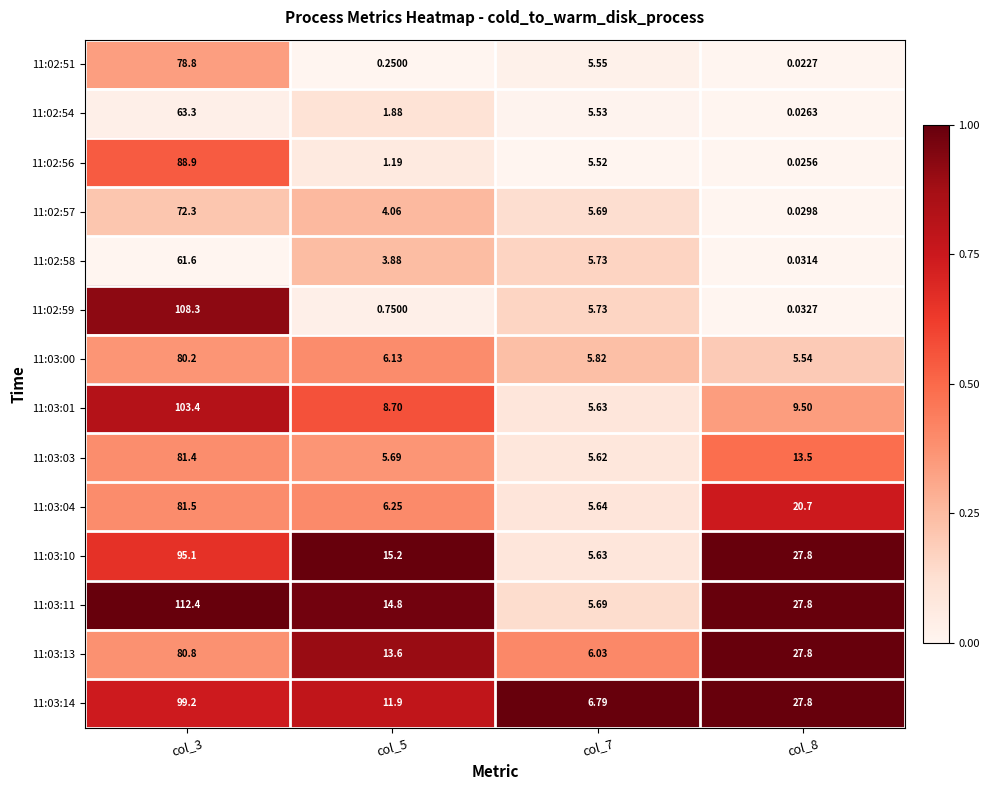

At which category does the chart reach its minimum across all series?

col_8